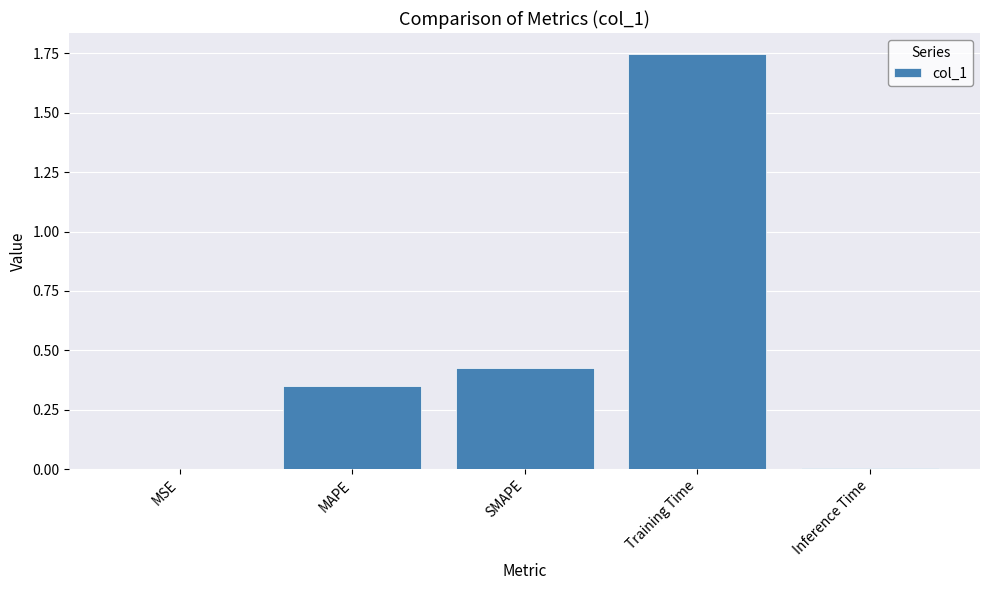

The chart shows a value of 0.1 at SMAPE. True or false?

False